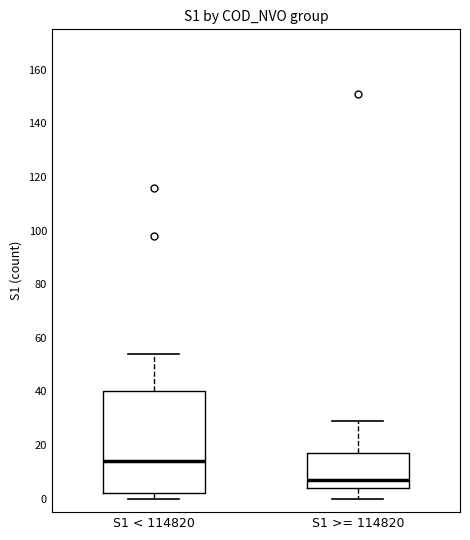

Reading left to right, read every box against the y-axis: the position of its median line, the range the box covers, and the ends of its whiskers. The values are not printed on the chart, so give them approximately, as read against the axis.

S1 < 114820: median 14, box 2 to 40, whiskers 0 to 54
S1 >= 114820: median 8, box 4 to 18, whiskers 0 to 30